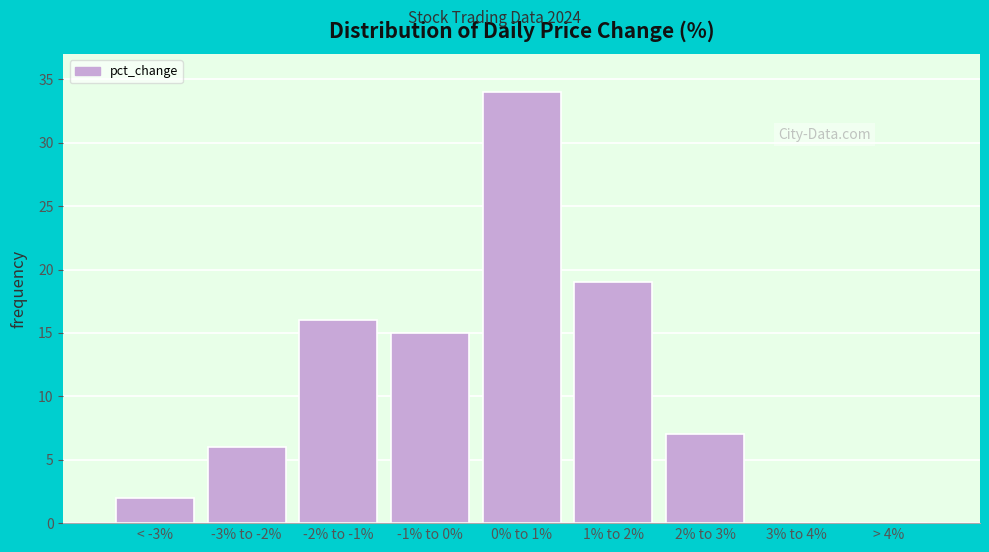

Reading left to right, what are all the values shown in this chart?

< -3%=2	-3% to -2%=6	-2% to -1%=16	-1% to 0%=15	0% to 1%=34	1% to 2%=19	2% to 3%=7	3% to 4%=0	> 4%=0